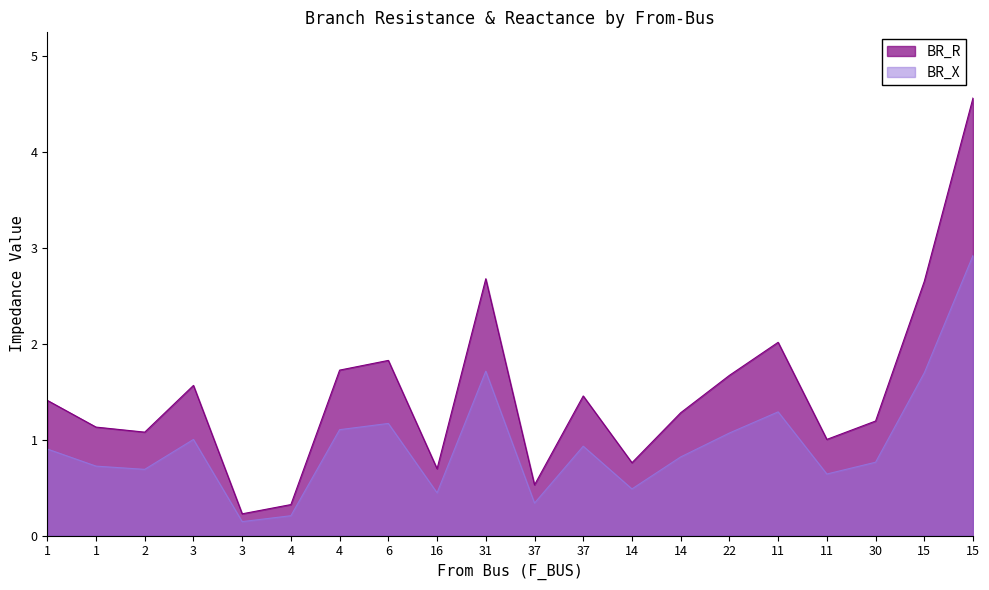

The value of BR_X at 15 is 2.9. True or false?

True